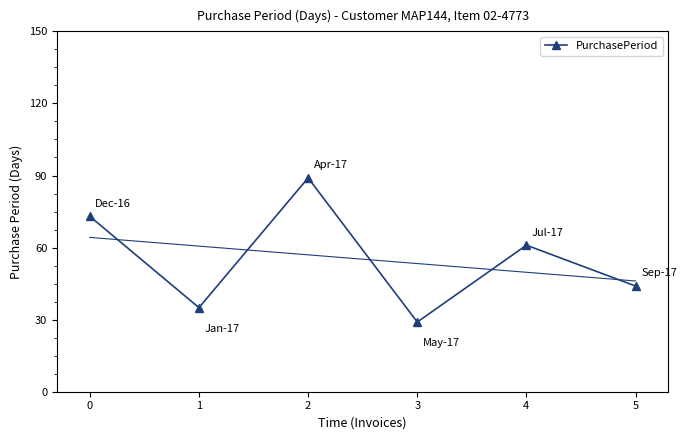

What is the change in value from 0 to 1?

-38